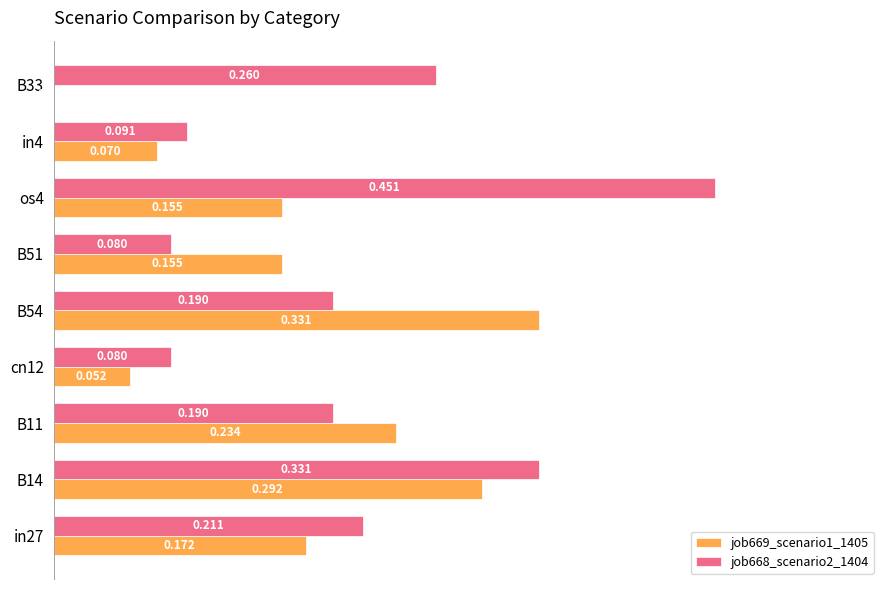

Is the value of job669_scenario1_1405 at cn12 greater than the value of job668_scenario2_1404 at B11?

No